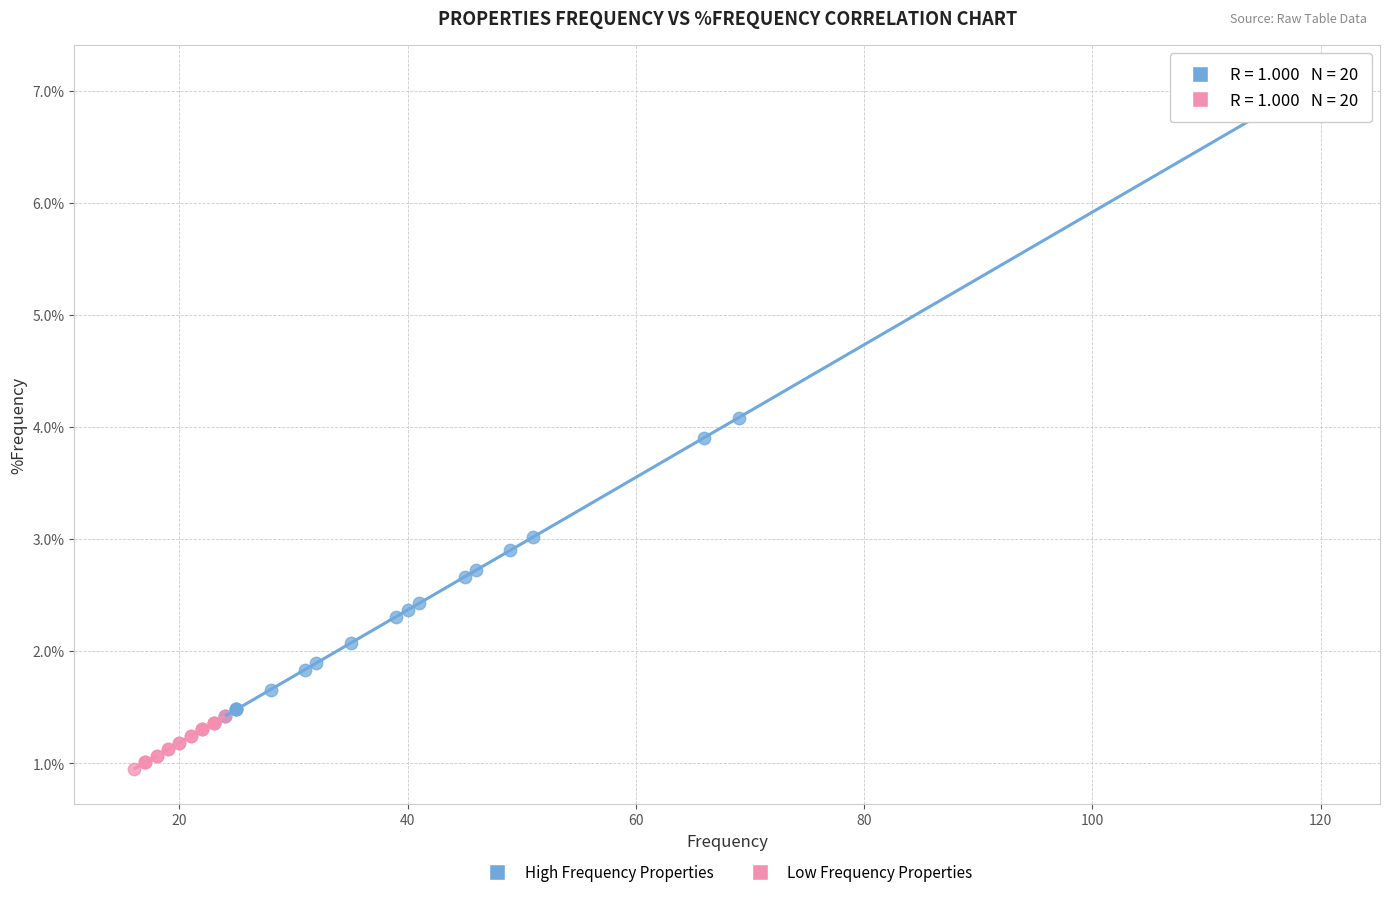

Which series reaches the minimum Y coordinate?

Low Frequency Properties